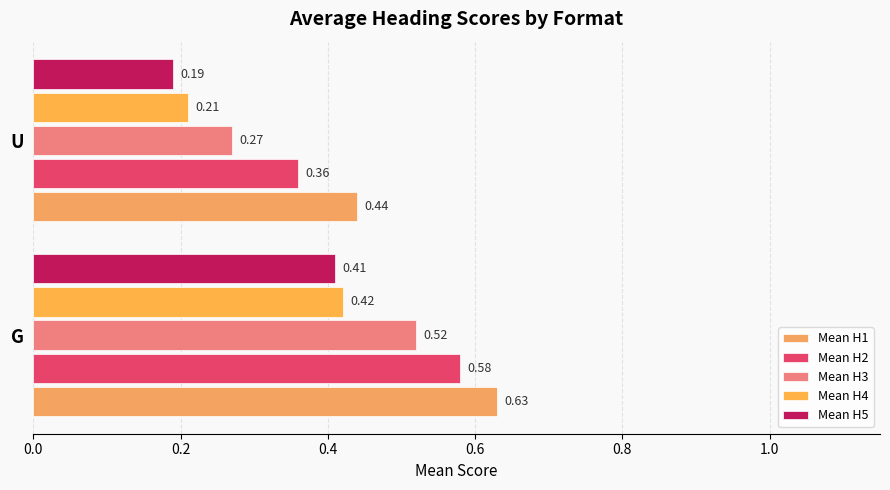

What is the sum of all Mean H4 values?

0.6